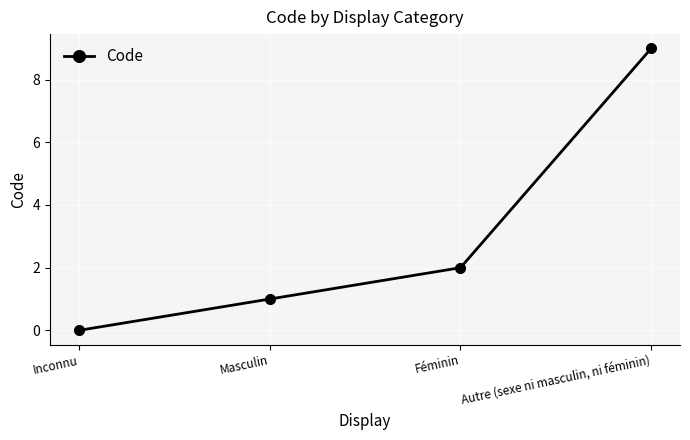

At which label is the value closest to 4?

Féminin